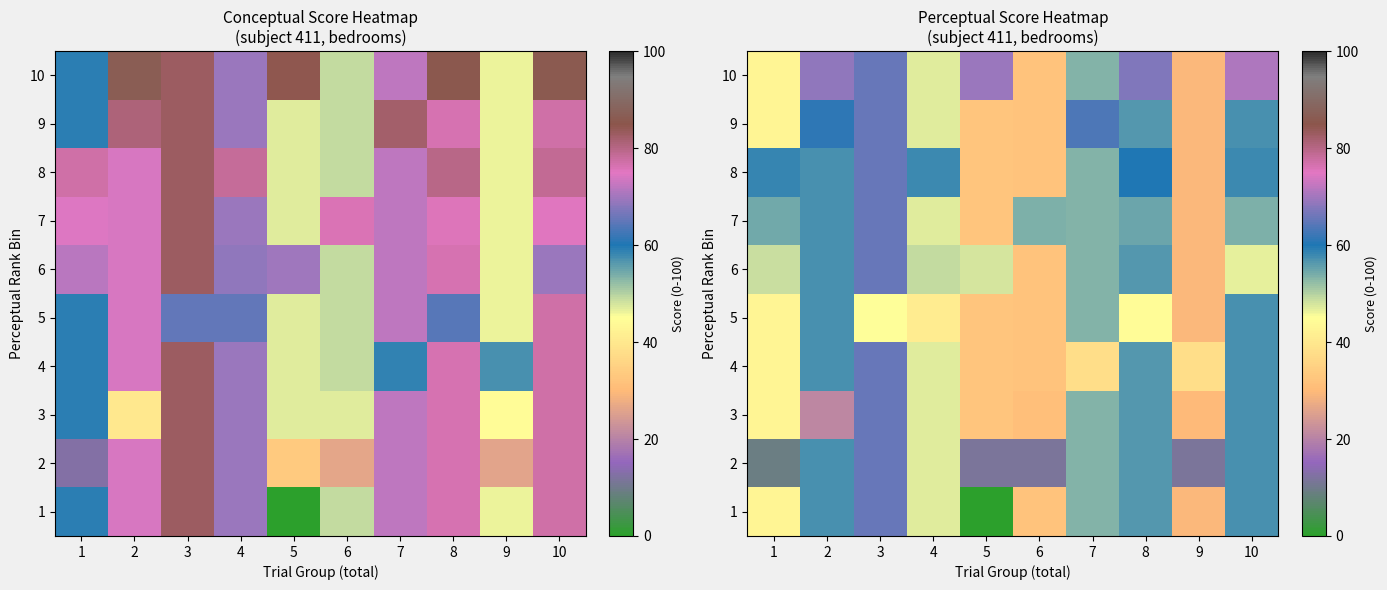

Rank the series at 8 from highest to lowest value.

10, 8, 1, 2, 3, 4, 6, 9, 7, 5